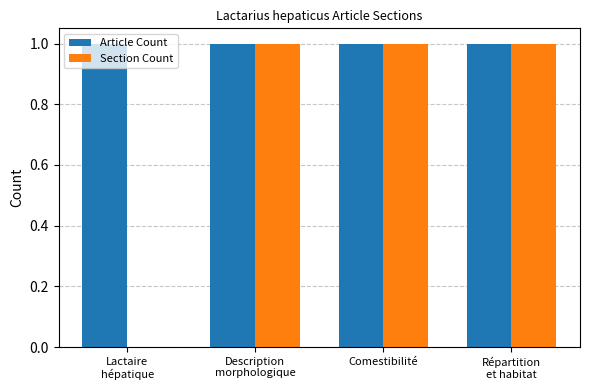

Reading left to right, what are all the values shown in this chart?

Article Count: 1	1	1	1
Section Count: 0	1	1	1